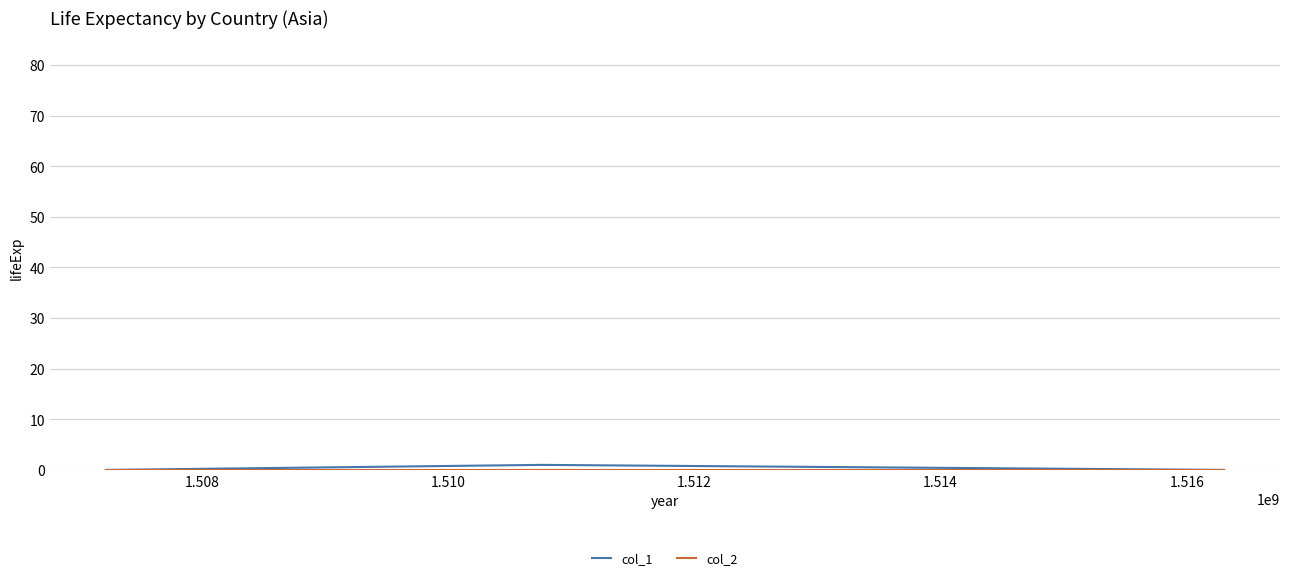

What is the difference between the maximum and minimum values in the col_1 series?

1